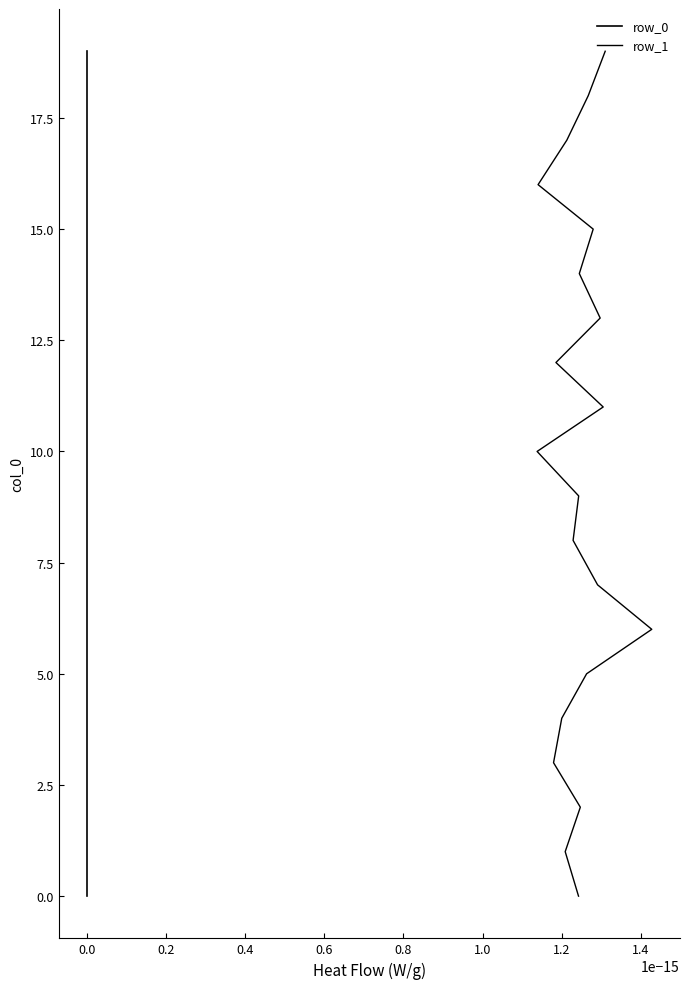

True or false: row_0 and row_1 intersect in this chart.

False